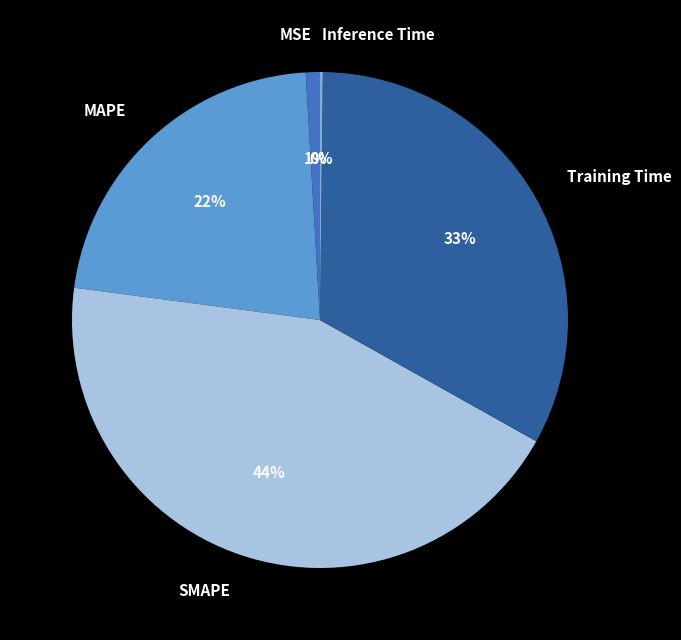

Which category has the biggest portion of the pie?

SMAPE